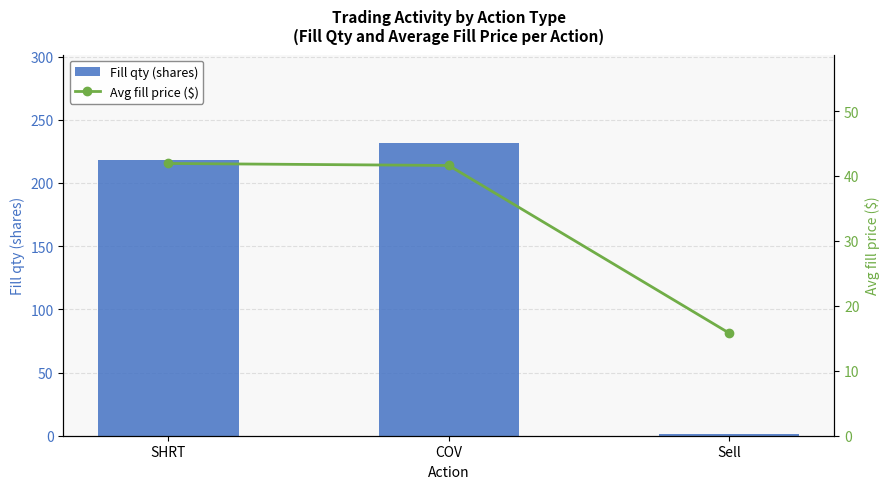

What is the minimum value for Avg fill price ($)?

15.8